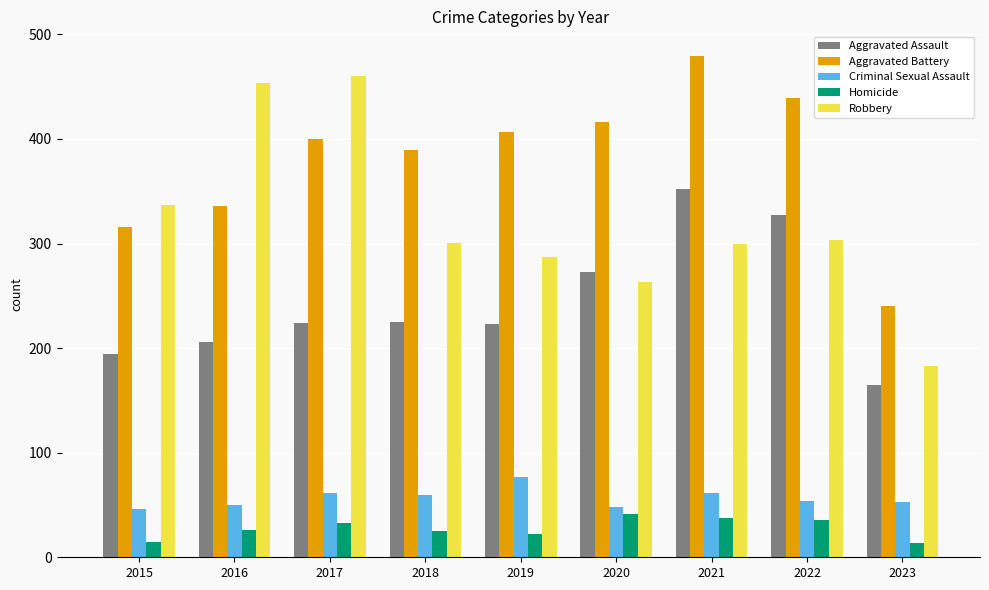

What is the value of the Aggravated Assault bar at the 2nd from the left?

206